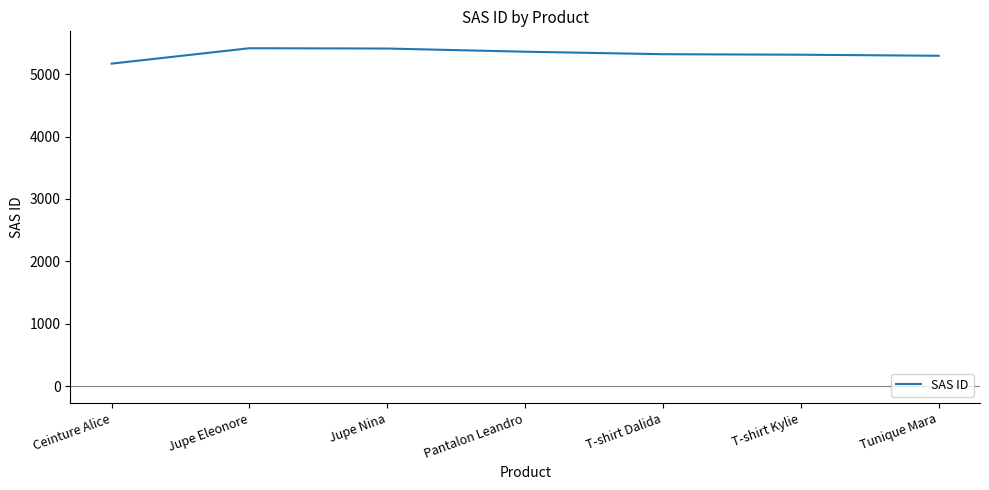

The chart shows a value of 7282 at T-shirt Kylie. True or false?

False